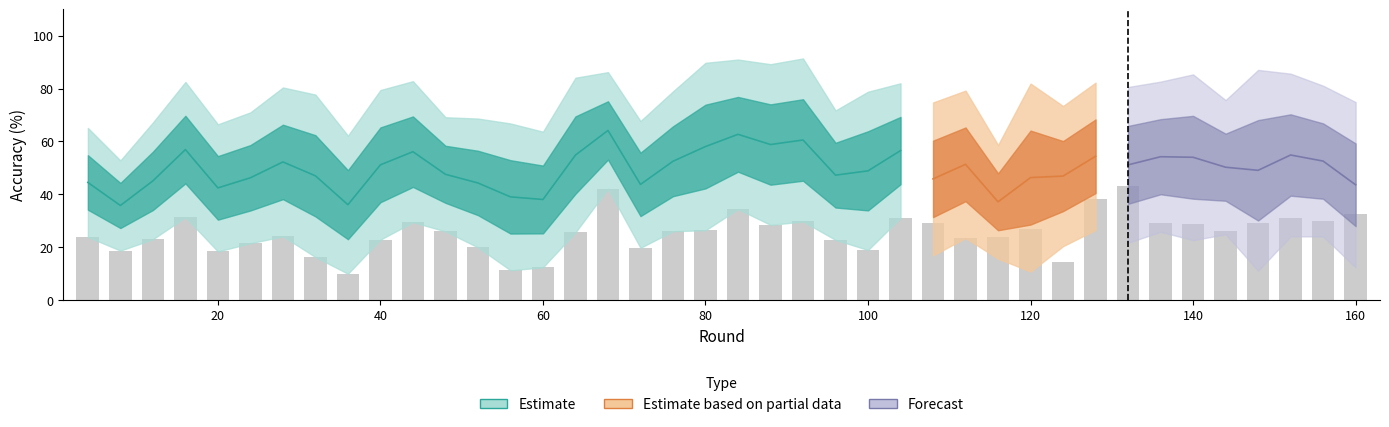

What is the total value across all series at 56?

148.7